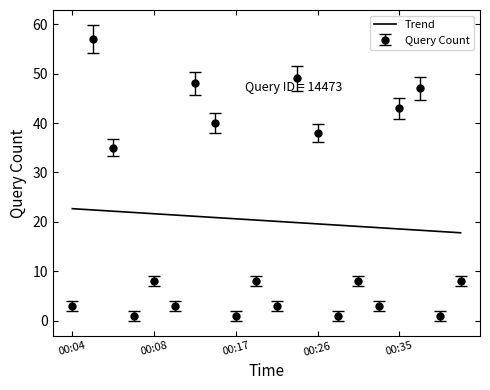

Which series has the widest spread of values?

Query Count